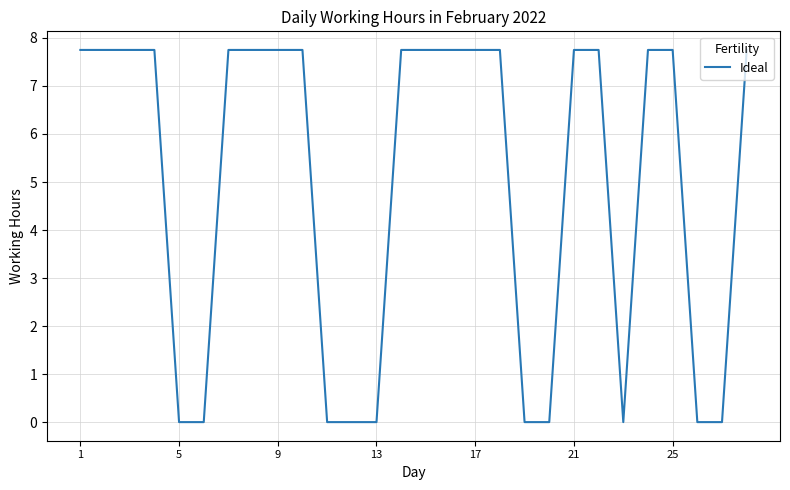

Reading right to left, extract all data points from this chart.

7.8	0.0	0.0	7.8	7.8	0.0	7.8	7.8	0.0	0.0	7.8	7.8	7.8	7.8	7.8	0.0	0.0	0.0	7.8	7.8	7.8	7.8	0.0	0.0	7.8	7.8	7.8	7.8